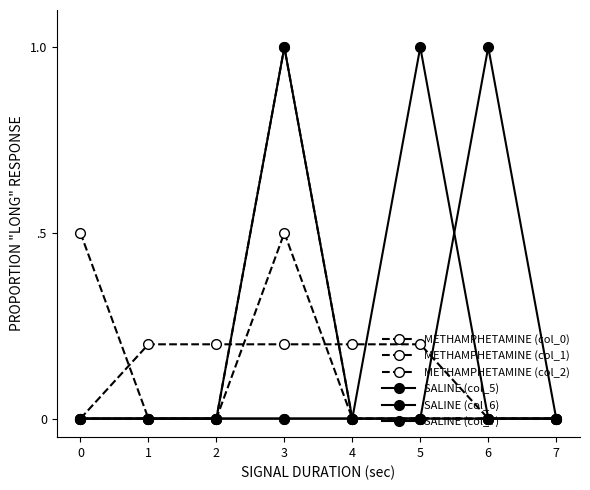

What is the highest value of the SALINE (col_6) series?

1.0